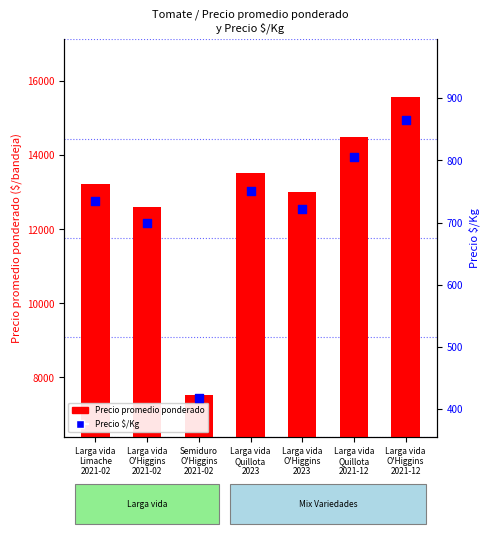

What are all the series names shown in the legend?

Precio promedio ponderado, Precio $/Kg